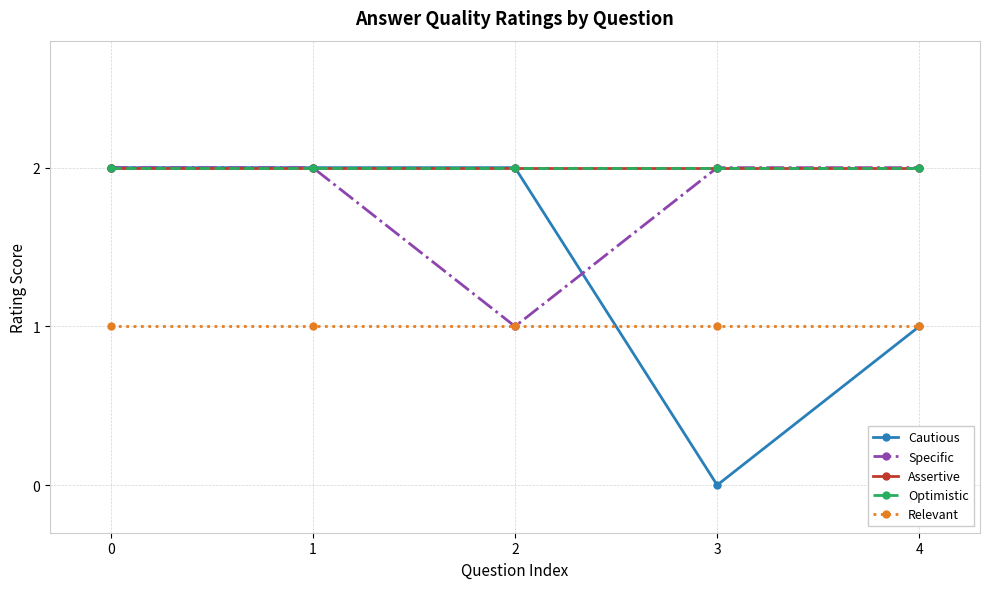

Where is Cautious nearest to the value 1?

4